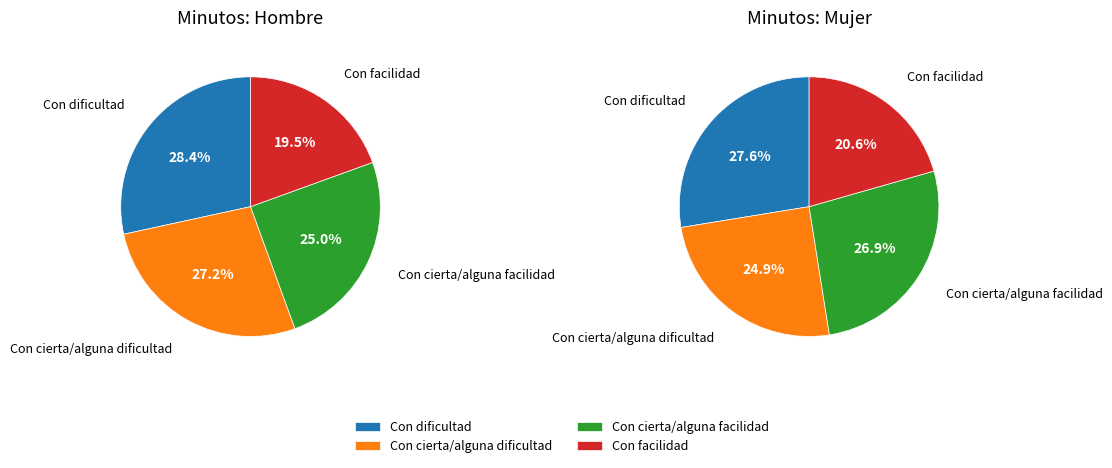

What percentage is NOT represented by Con cierta/alguna dificultad?

72.8%